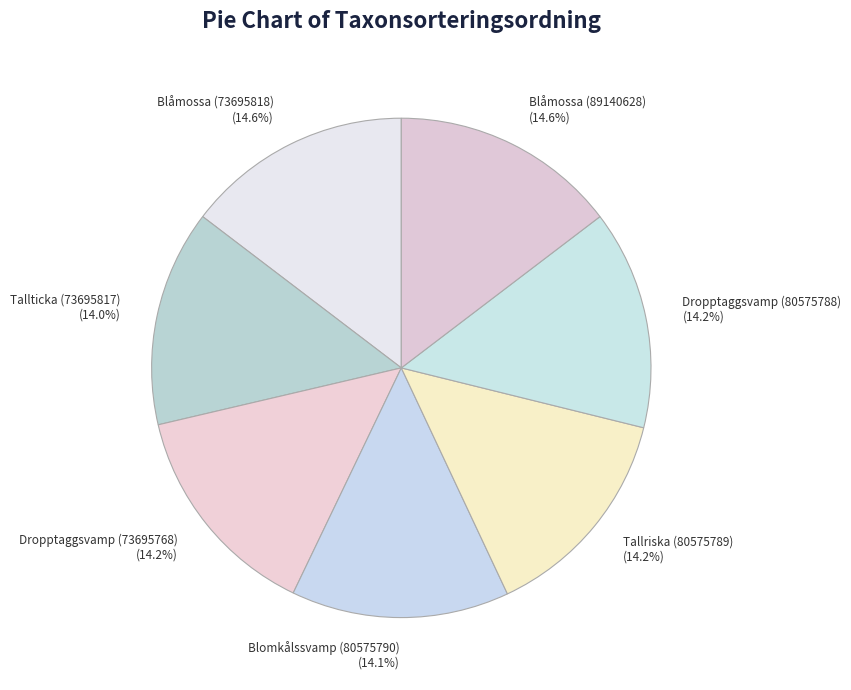

What percentage is NOT represented by Blåmossa (73695818) (14.6%)?

85.4%